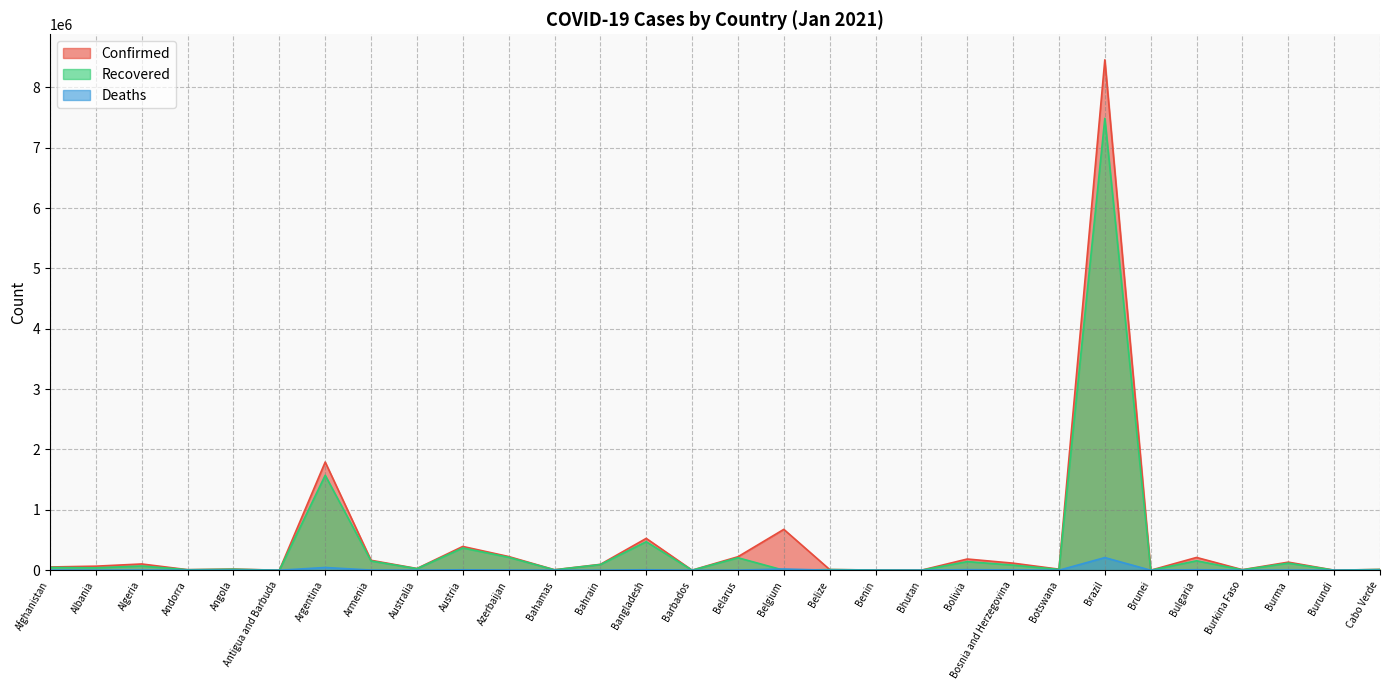

Rank the series by their maximum value, from highest to lowest.

Confirmed, Recovered, Deaths